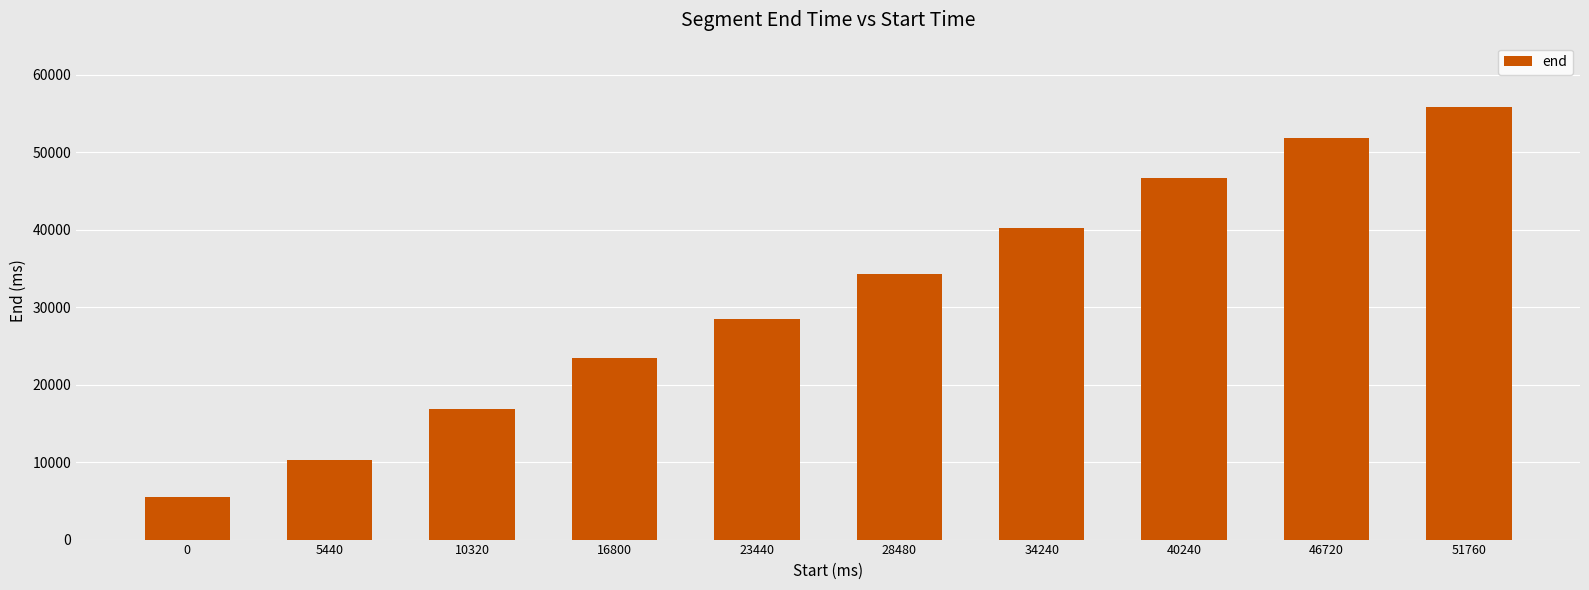

Rank the categories by value from highest to lowest.

51760, 46720, 40240, 34240, 28480, 23440, 16800, 10320, 5440, 0